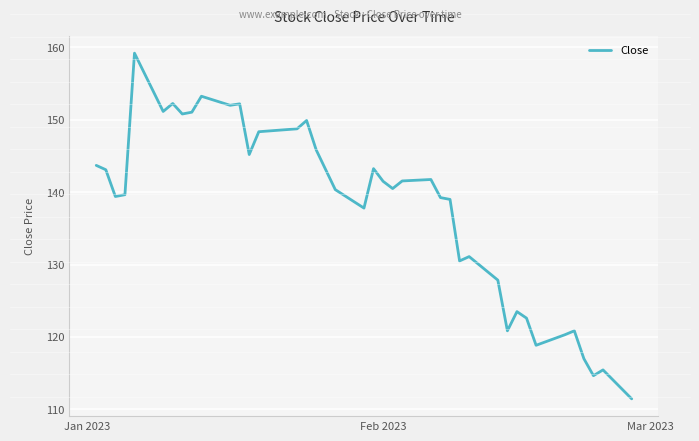

What is the smallest value displayed?

111.4